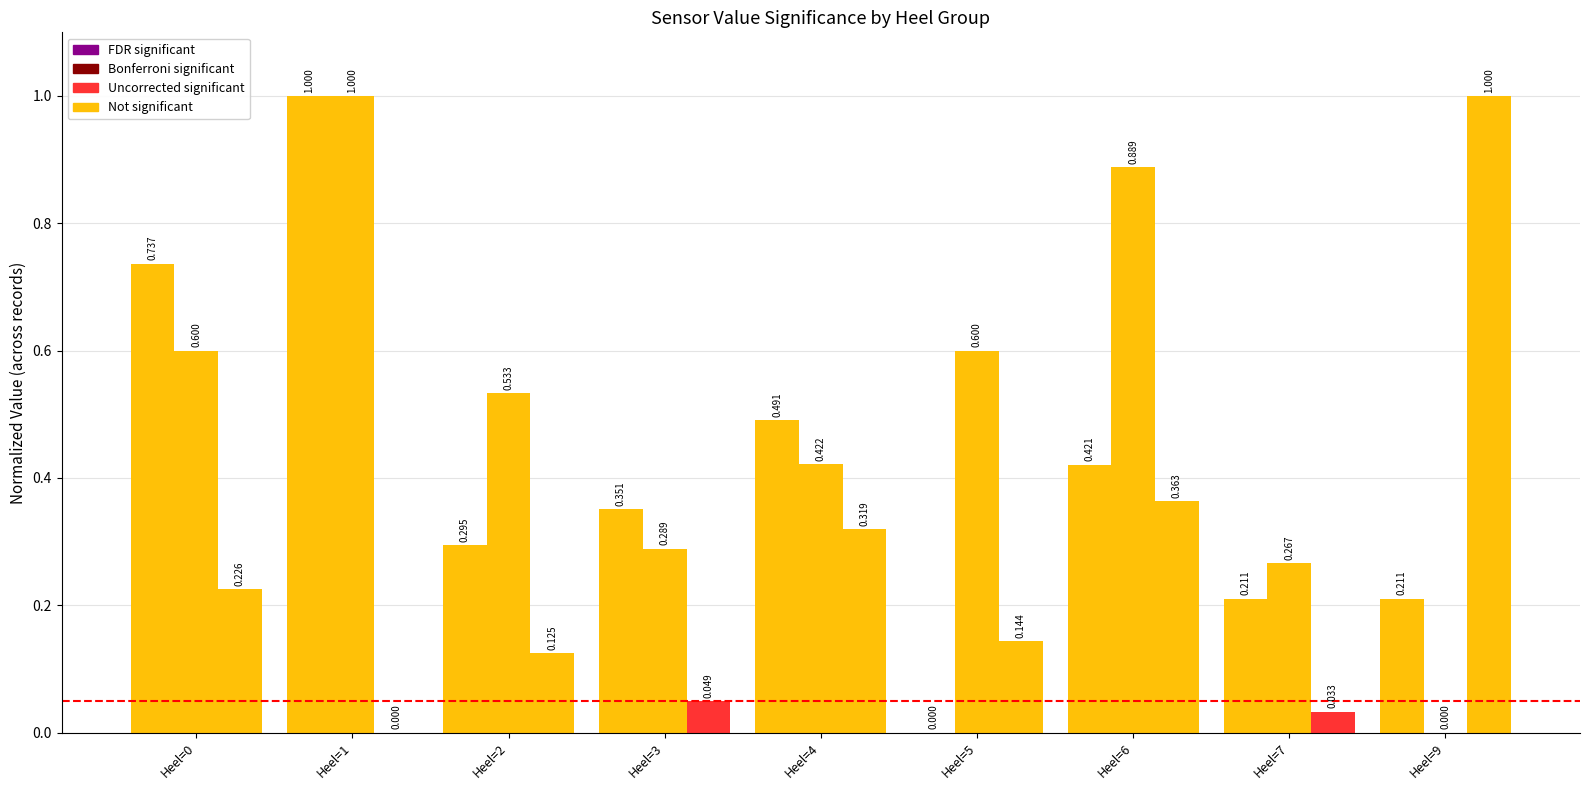

How many series are shown in this chart?

3